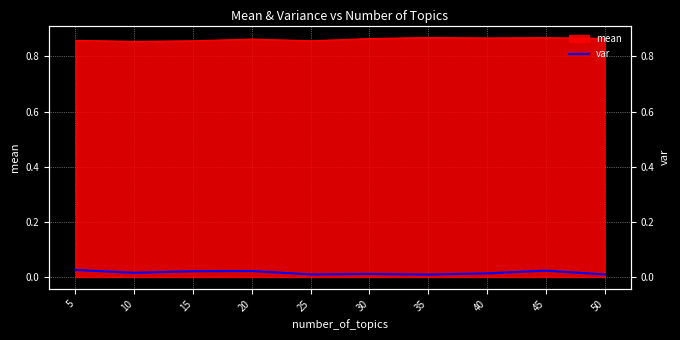

Where is the first local minimum?

10